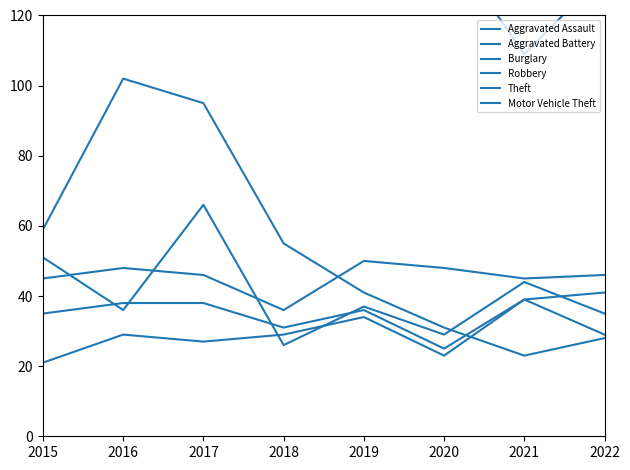

How many interior local valleys does the Robbery series have?

3